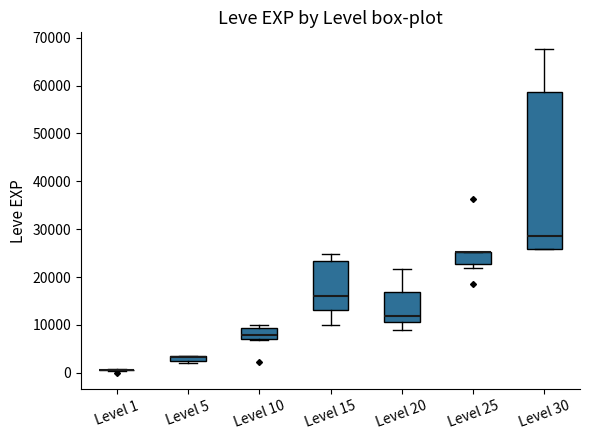

Which box is the tallest, from its lower edge to its upper edge?

Level 30